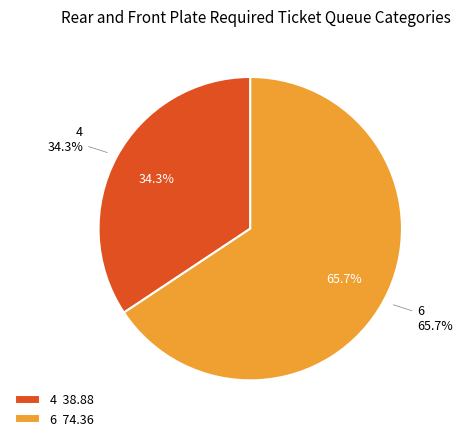

To the nearest percent, what is the average slice percentage?

50%